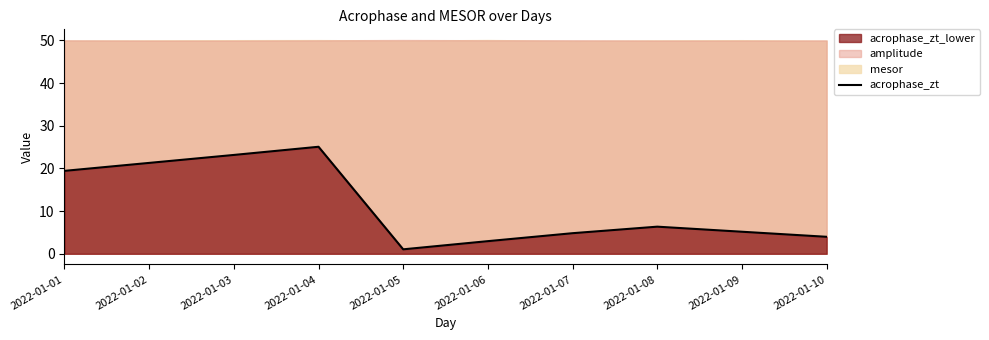

How many data points are above 6?

5